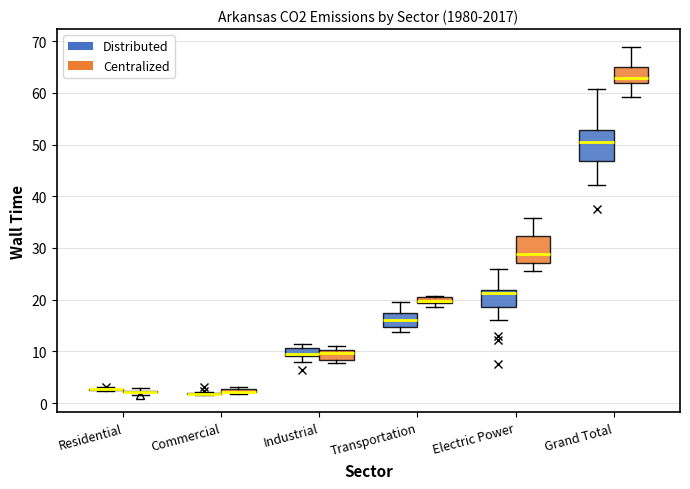

Where does the median line of the box for Transportation (Distributed) sit on the y-axis? The values are not printed on the chart, so give them approximately, as read against the axis.

16